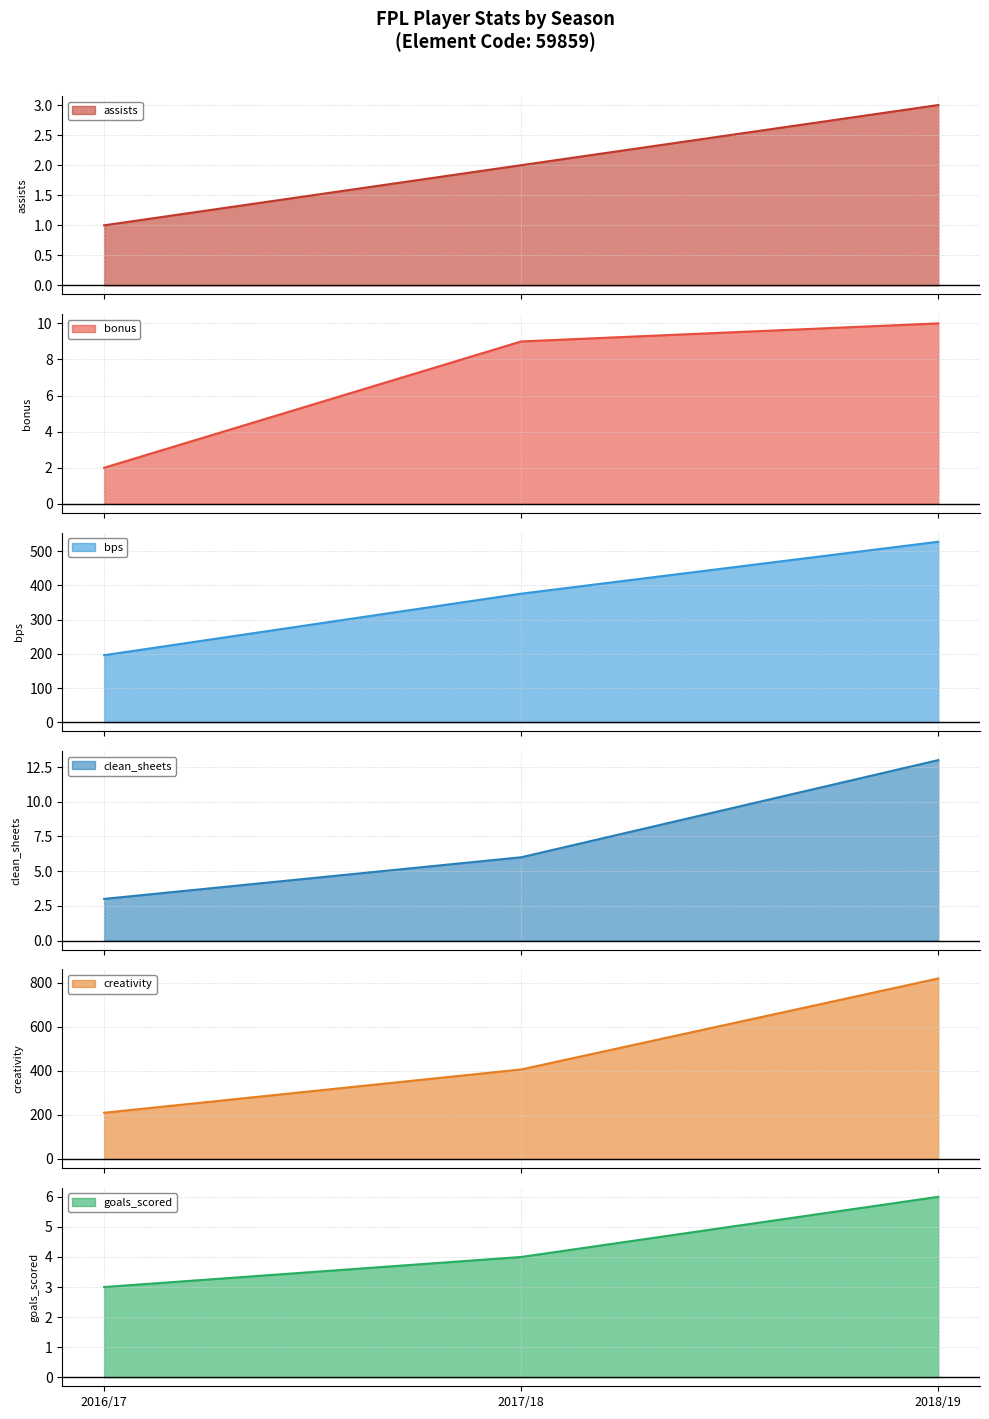

What is the approximate value of creativity at 2017/18?

406.4